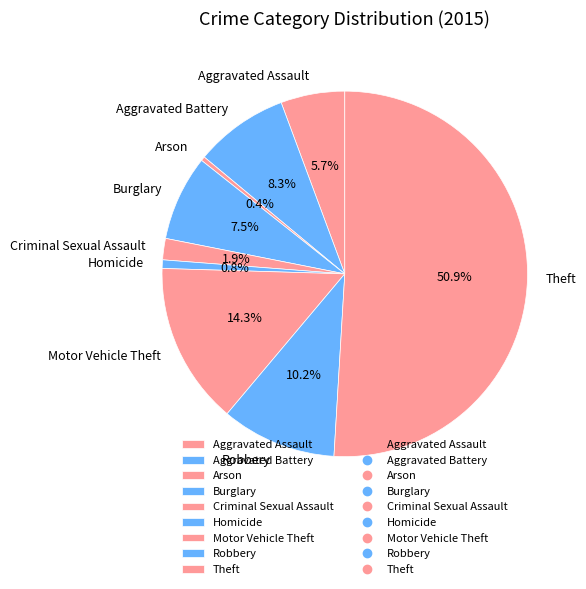

What is the largest slice in the pie chart?

Theft